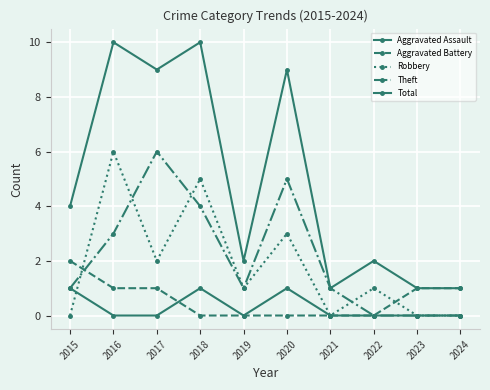

How many series are shown in this chart?

5